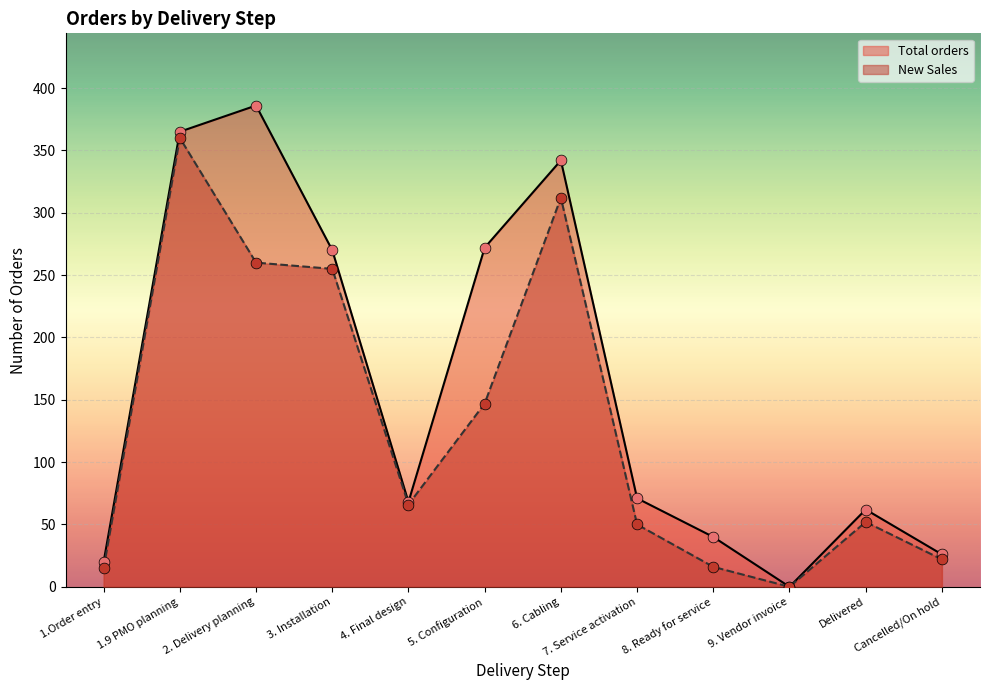

Is the value of New Sales at 8. Ready for service greater than the value of Total orders at 4. Final design?

No